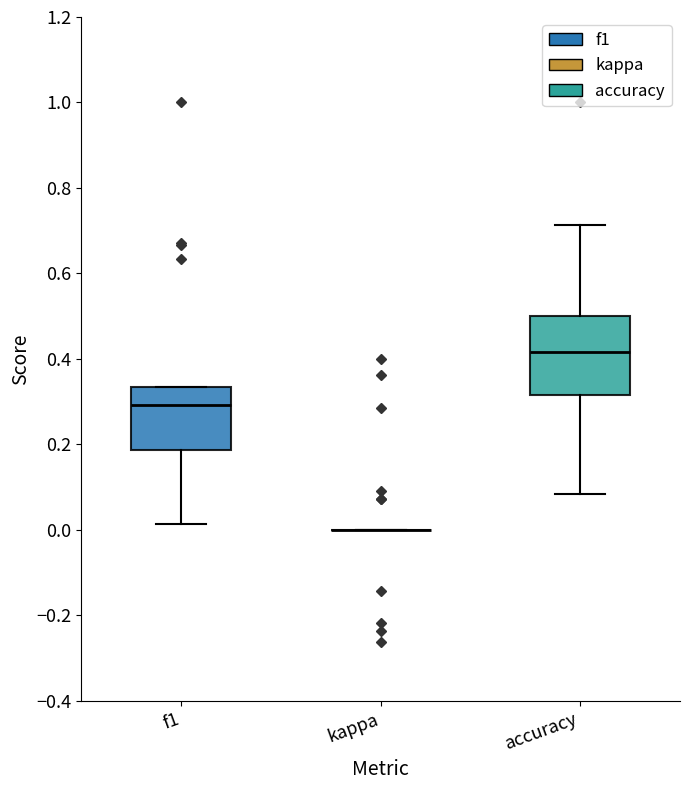

Which box is the tallest, from its lower edge to its upper edge?

accuracy